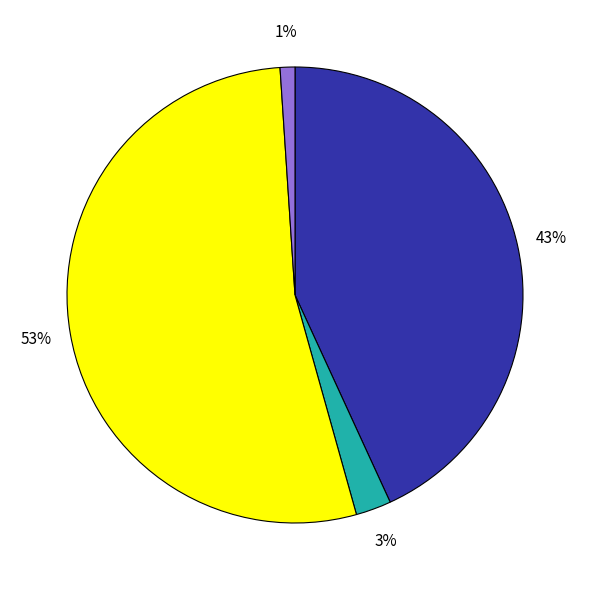

How many slices are in this pie chart?

4